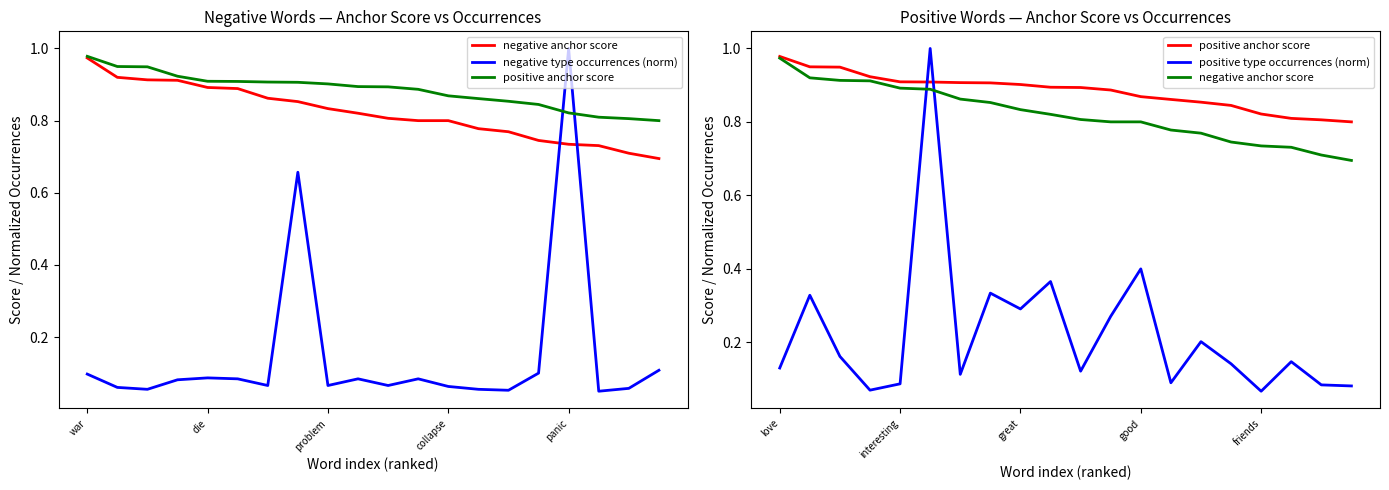

The value of negative anchor score at 9 is 0.8. True or false?

True